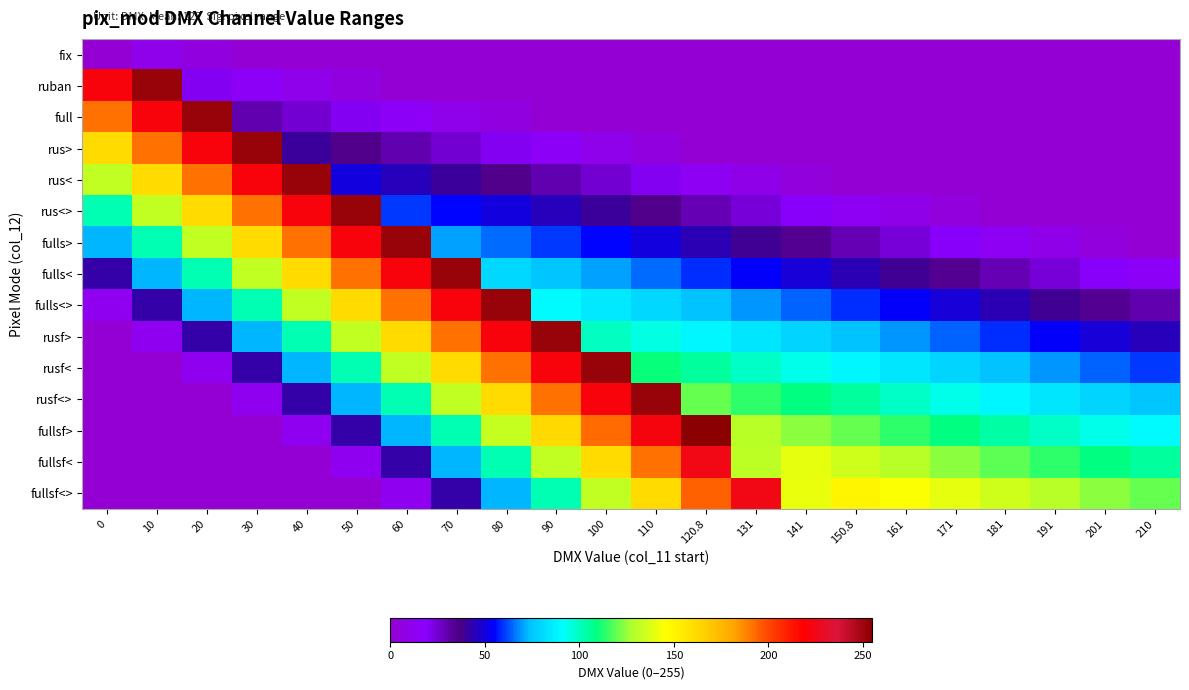

What is the maximum value shown in the chart?

254.9